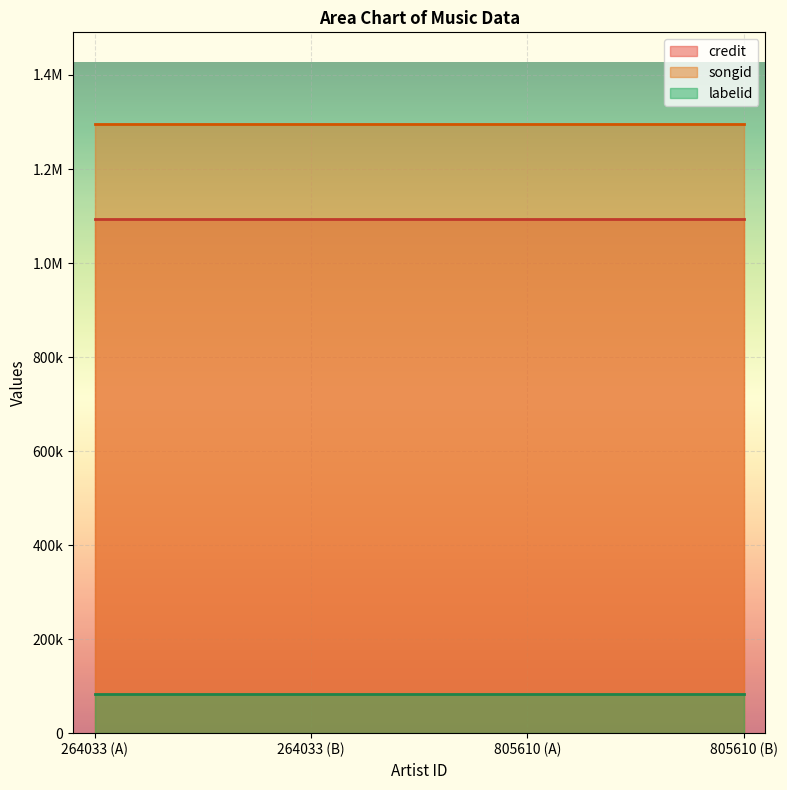

True or false: credit and labelid intersect in this chart.

False